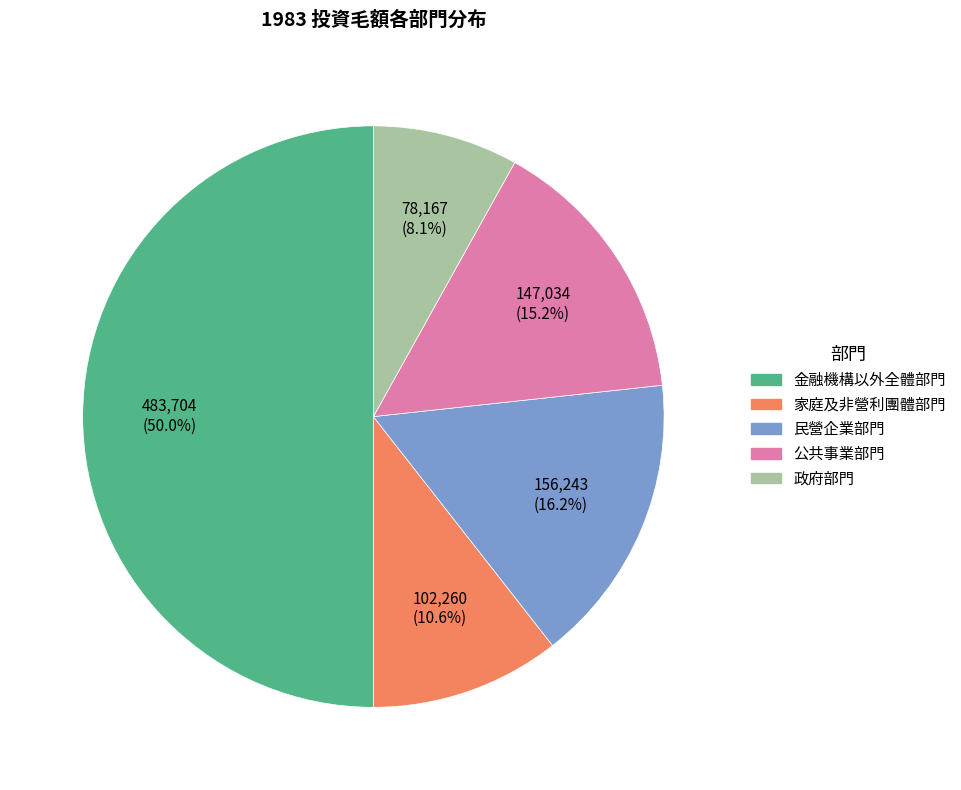

Is 家庭及非營利團體部門 the majority of the pie?

No